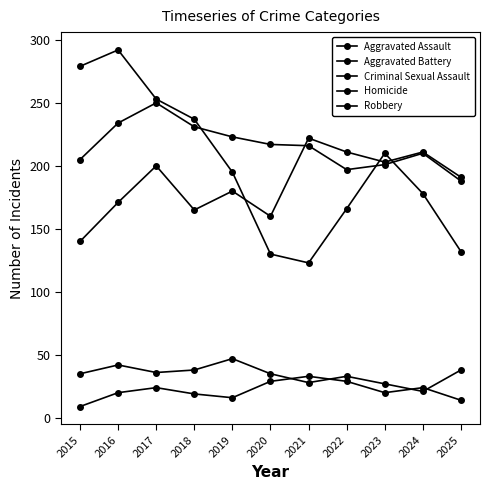

What is the total value across all series at 2019?

661